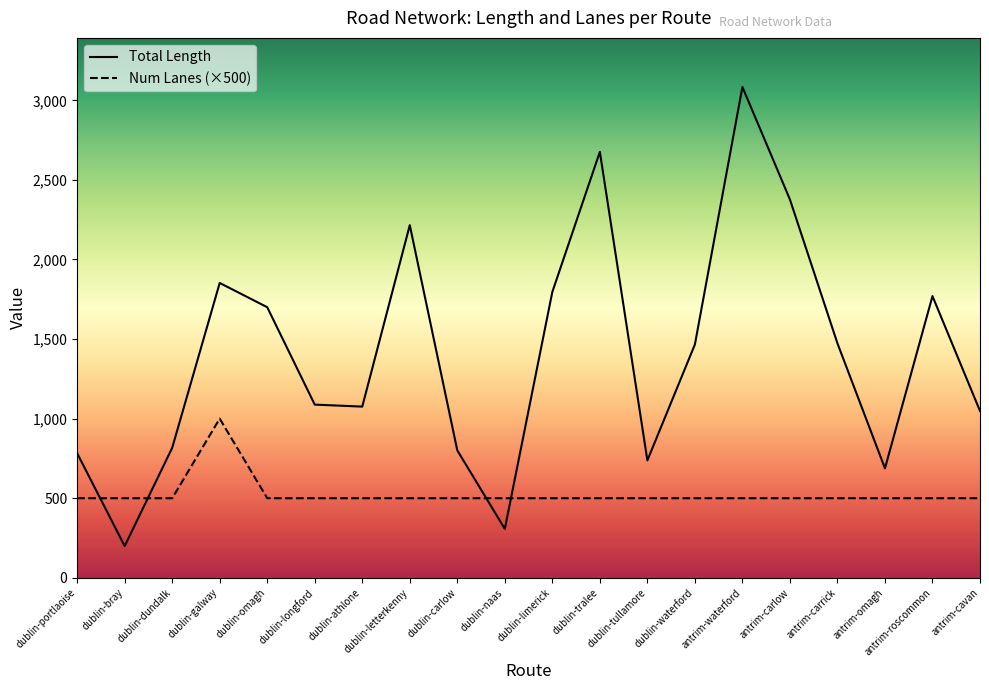

The Total Length series shows 1400.6 at dublin-portlaoise. True or false?

False